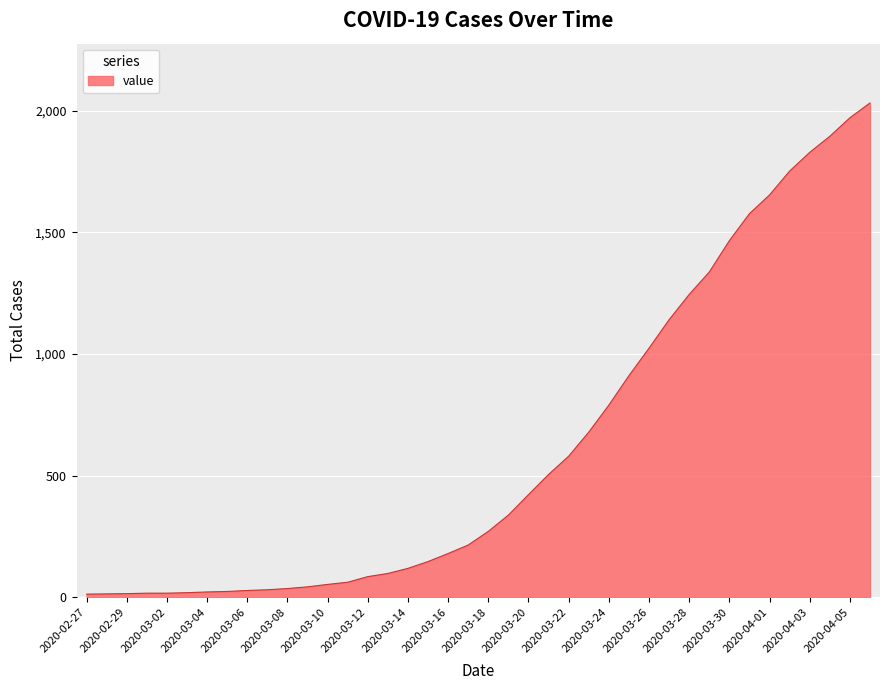

Is this an area chart (filled region under the line)?

Yes